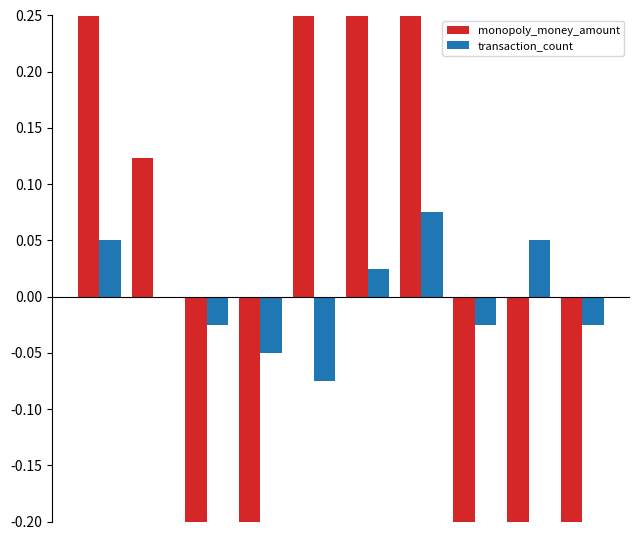

At how many categories does at least one series exceed 0?

6